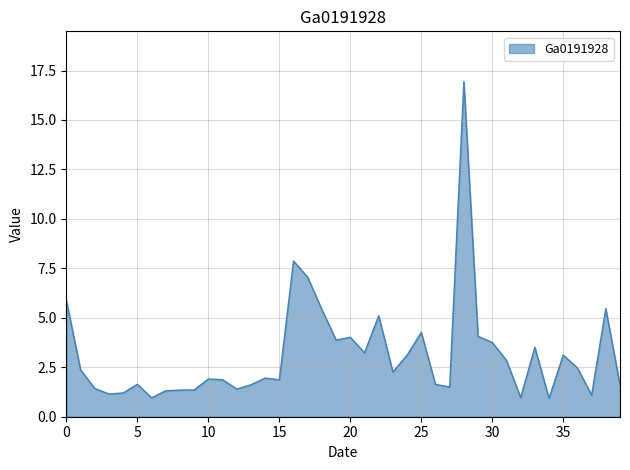

What is the greatest value displayed?

16.9